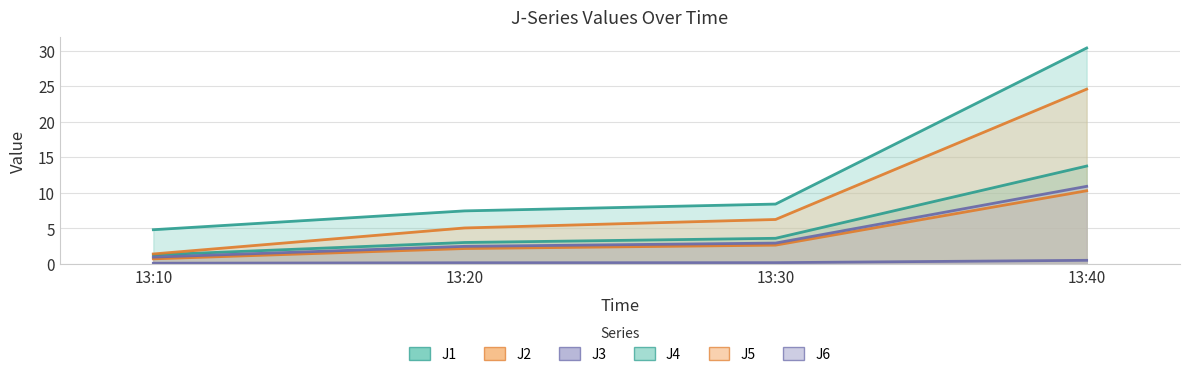

Between 13:10 and 13:20, which series saw the biggest shift?

J5